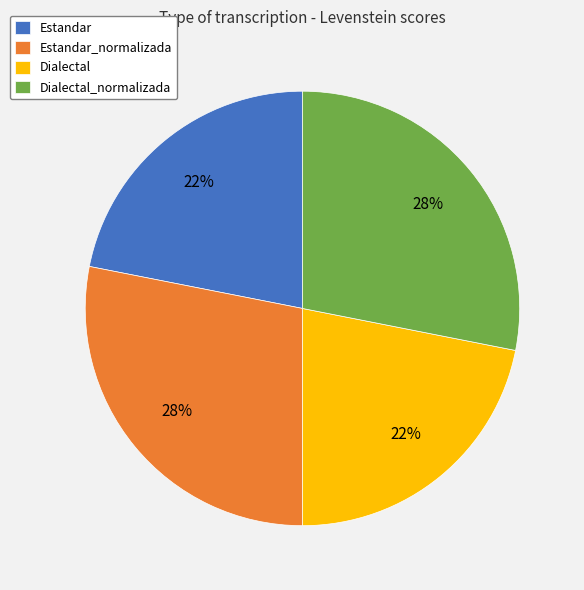

Approximately how many times larger is the value at Estandar compared to Dialectal?

1.0